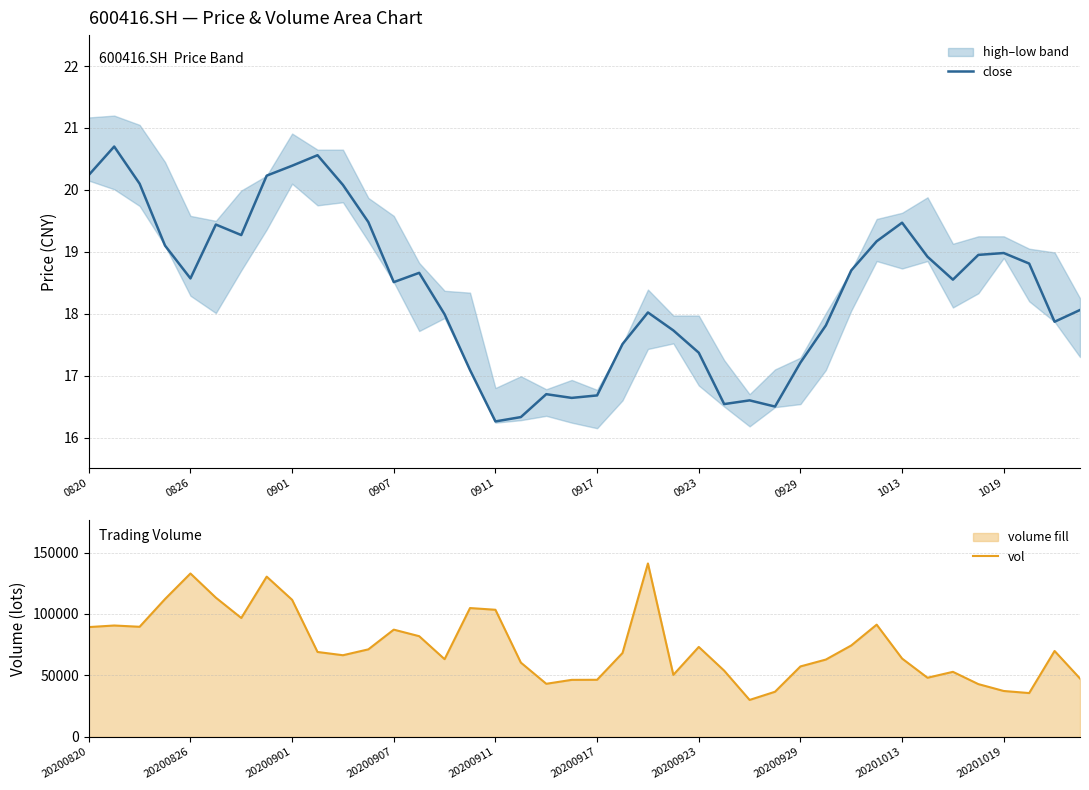

True or false: close has a value of 16.6 at 19.

True